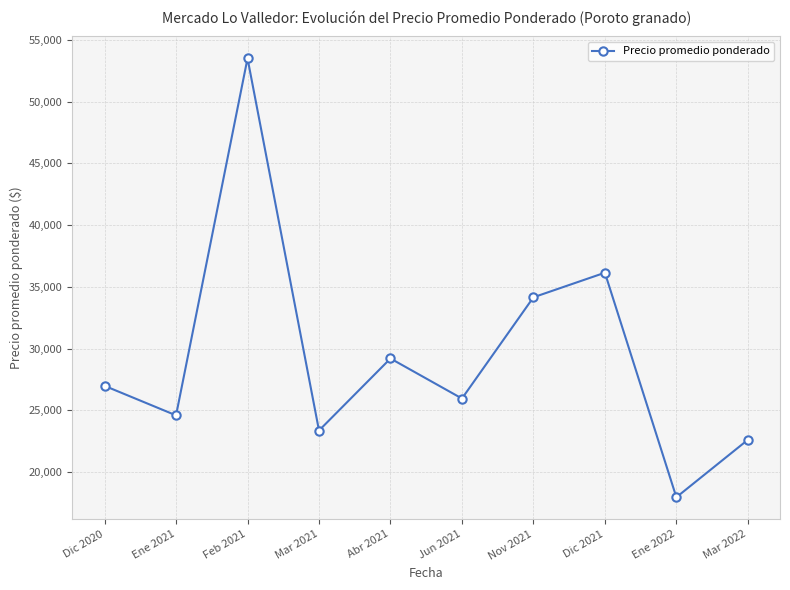

Reading left to right, transcribe all the data shown in this chart.

26975	24583	53513	23355	29192	25947	34150	36143	17948	22602